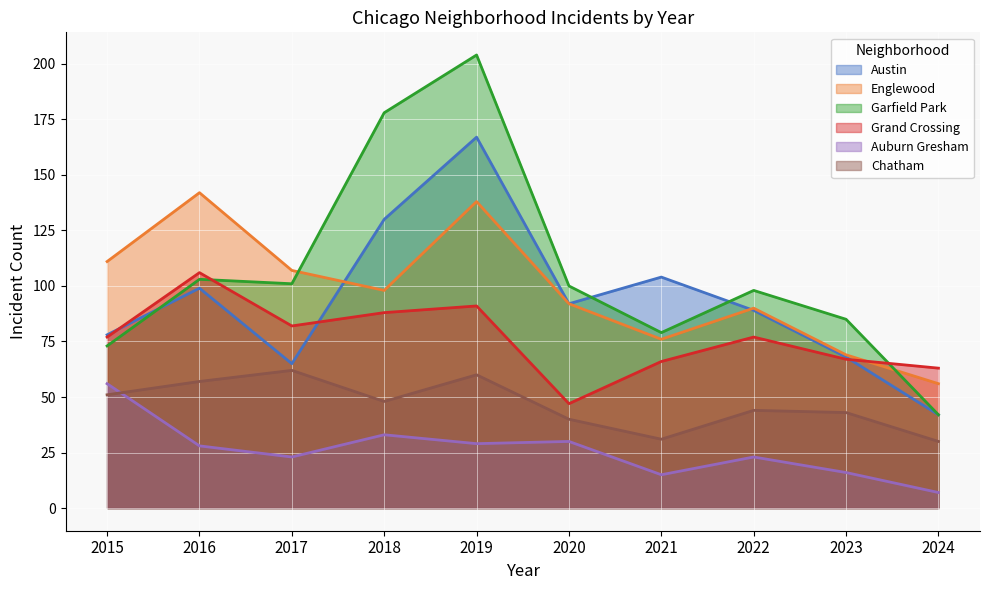

What is the value of the Grand Crossing point at the 4th from the left?

88